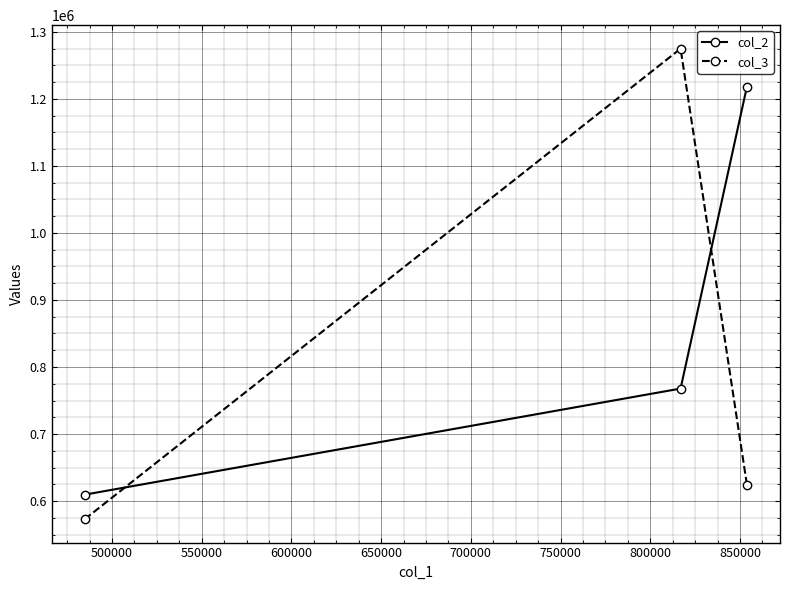

What is the value of the col_3 point at the 1st from the left?

573163.9